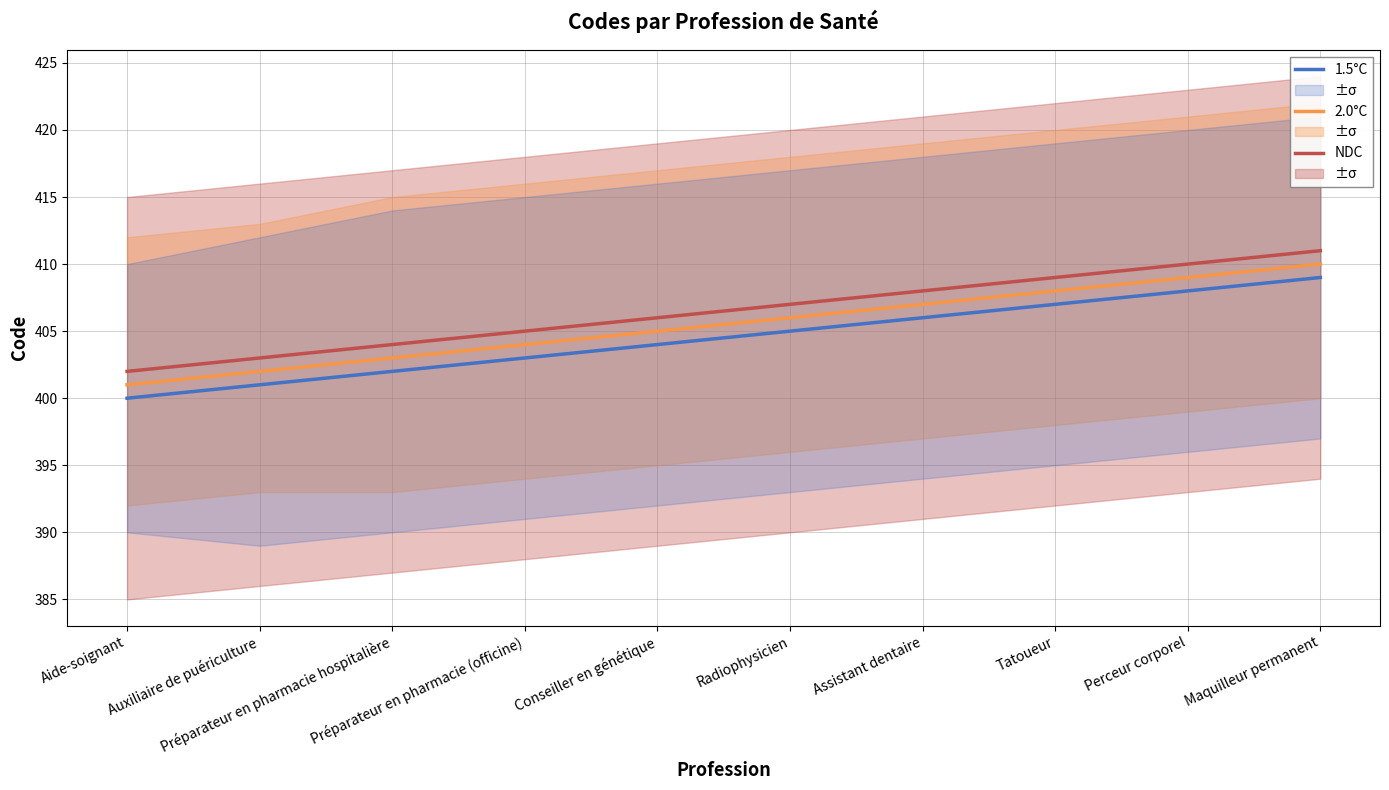

True or false: 1.5°C and NDC intersect in this chart.

False